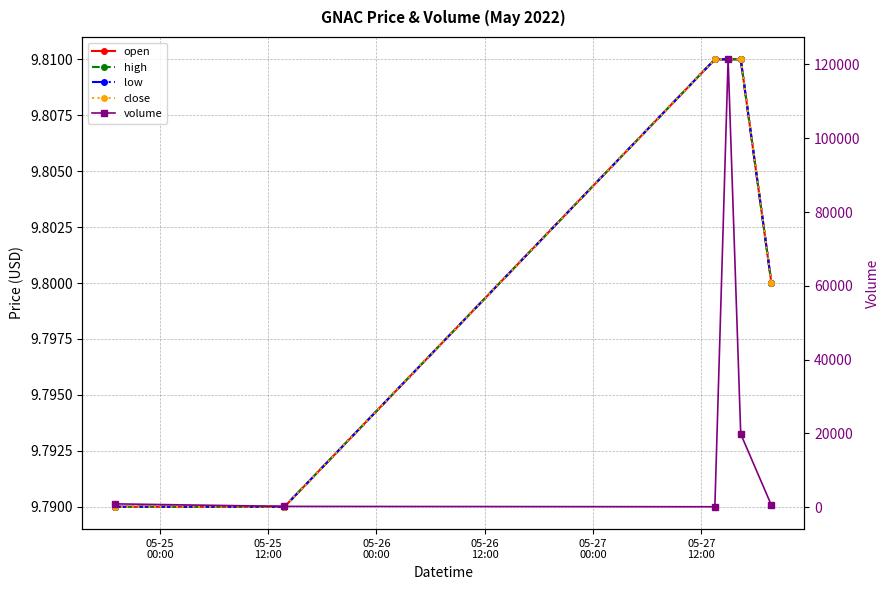

True or false: high and open cross at least once.

False